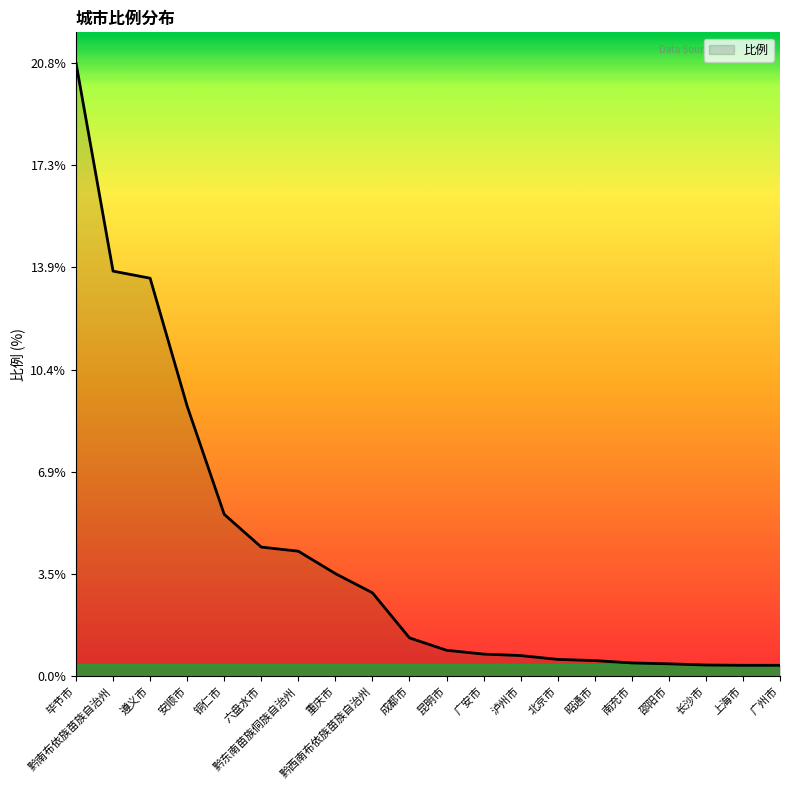

The chart shows a value of 35.2 at 毕节市. True or false?

False